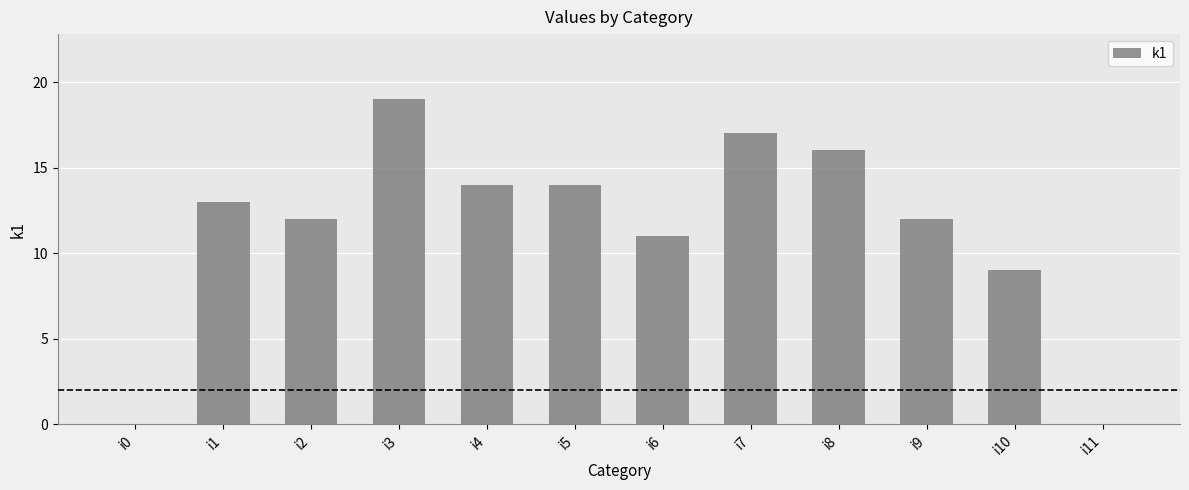

What is the change in value from i2 to i11?

-12